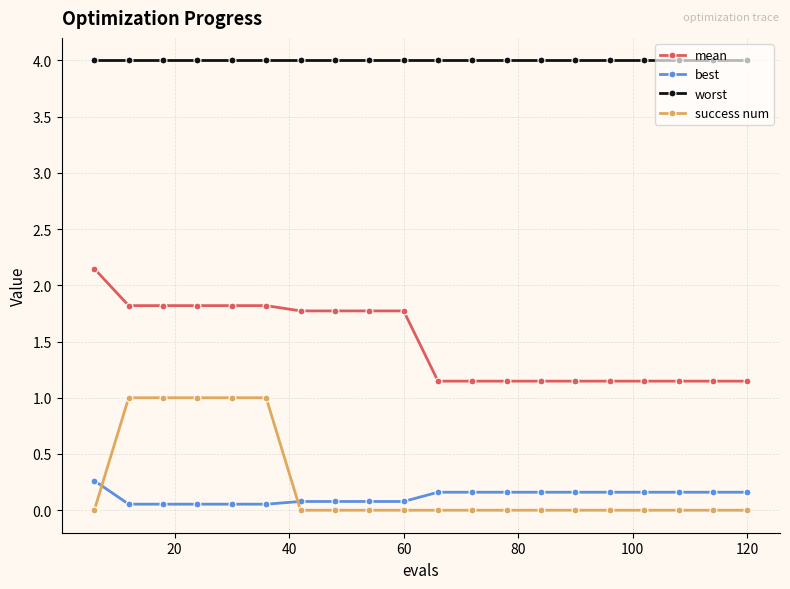

Rank the series by their maximum value, from highest to lowest.

worst, mean, success num, best